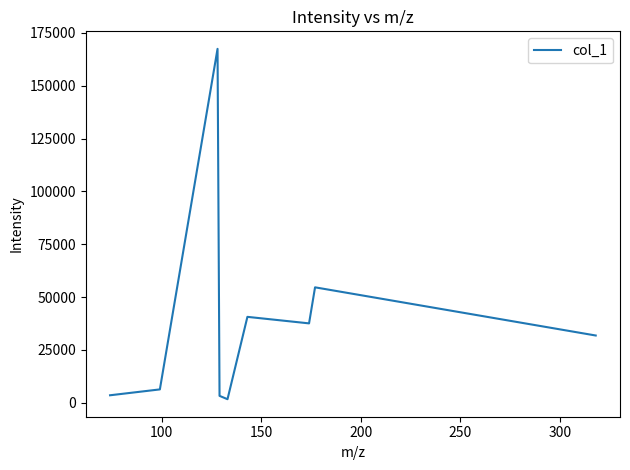

How many lines are shown in the chart?

1